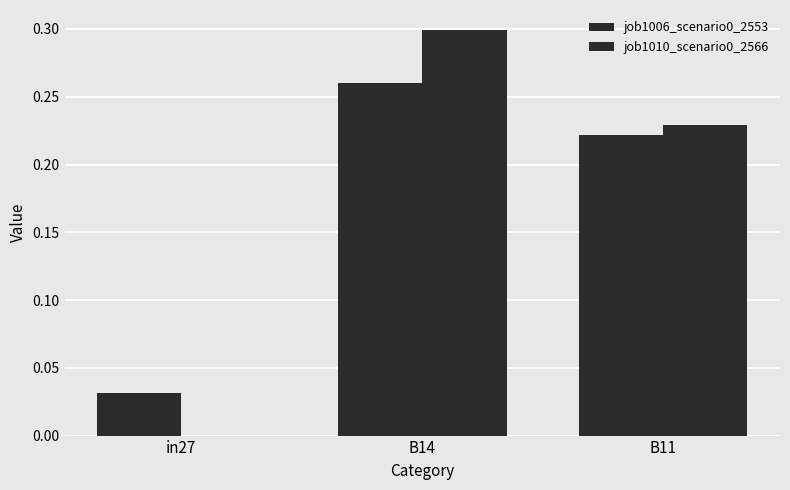

The value of job1006_scenario0_2553 at in27 is 0.0. True or false?

False